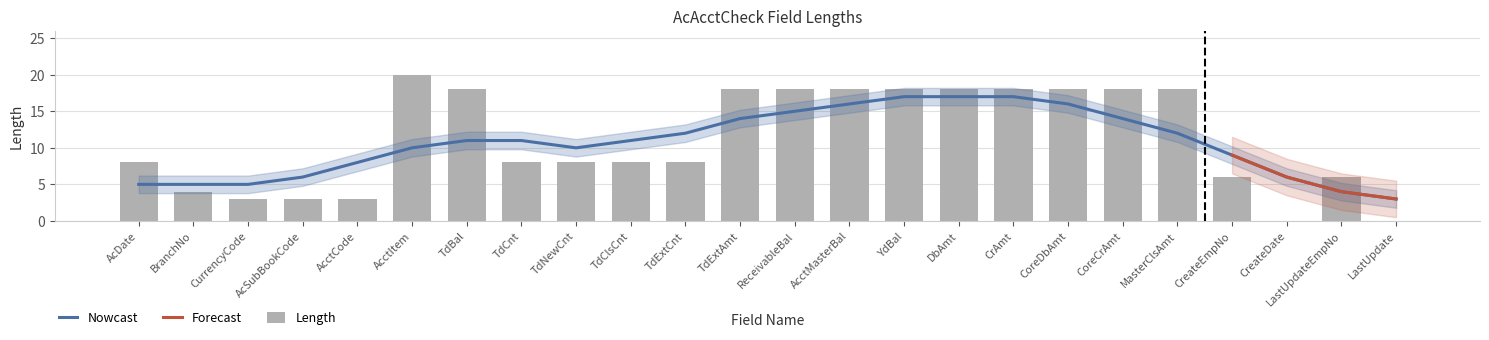

Which category has the lowest value across all series?

CreateDate